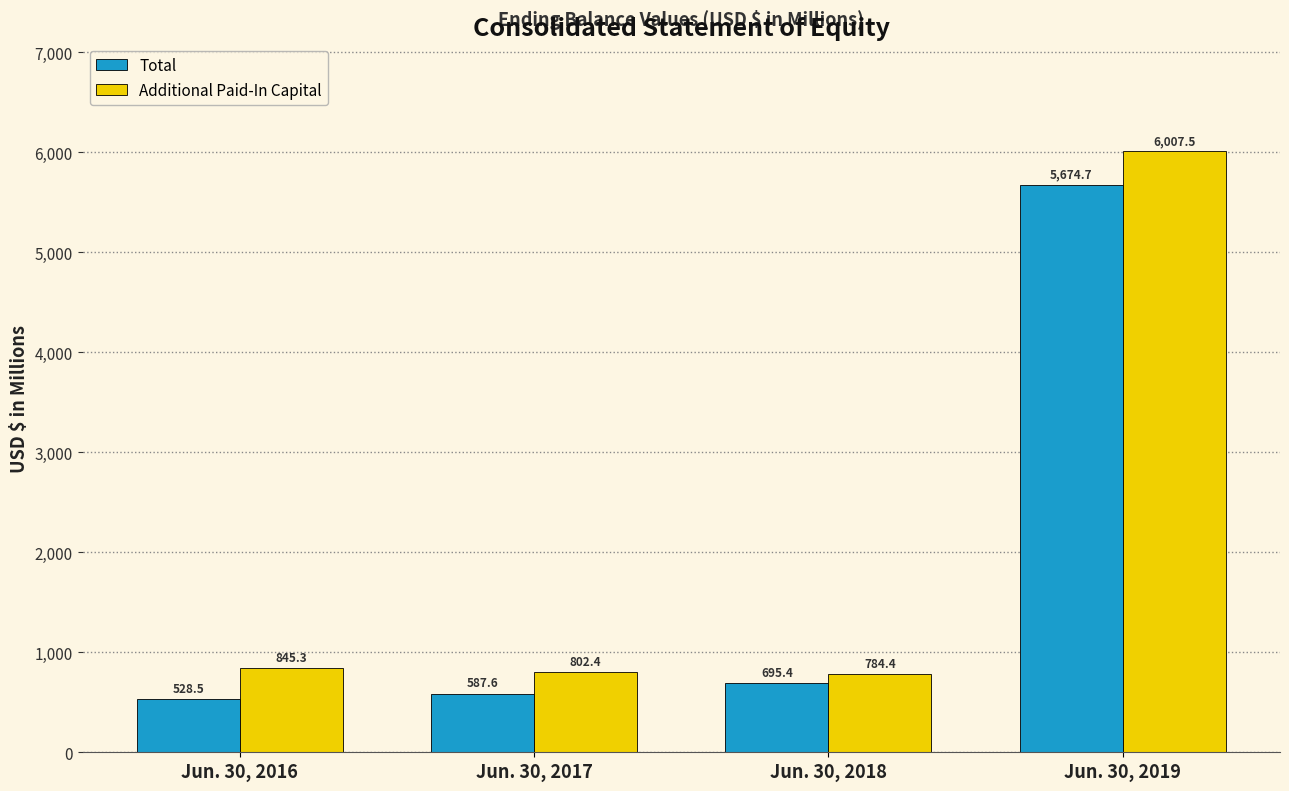

Which label corresponds to the largest value in the chart?

Jun. 30, 2019